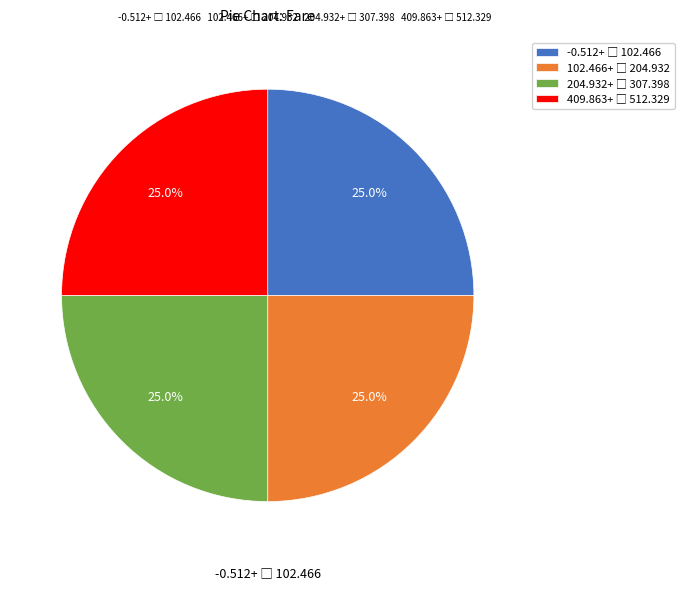

Count the number of slices in the pie.

4